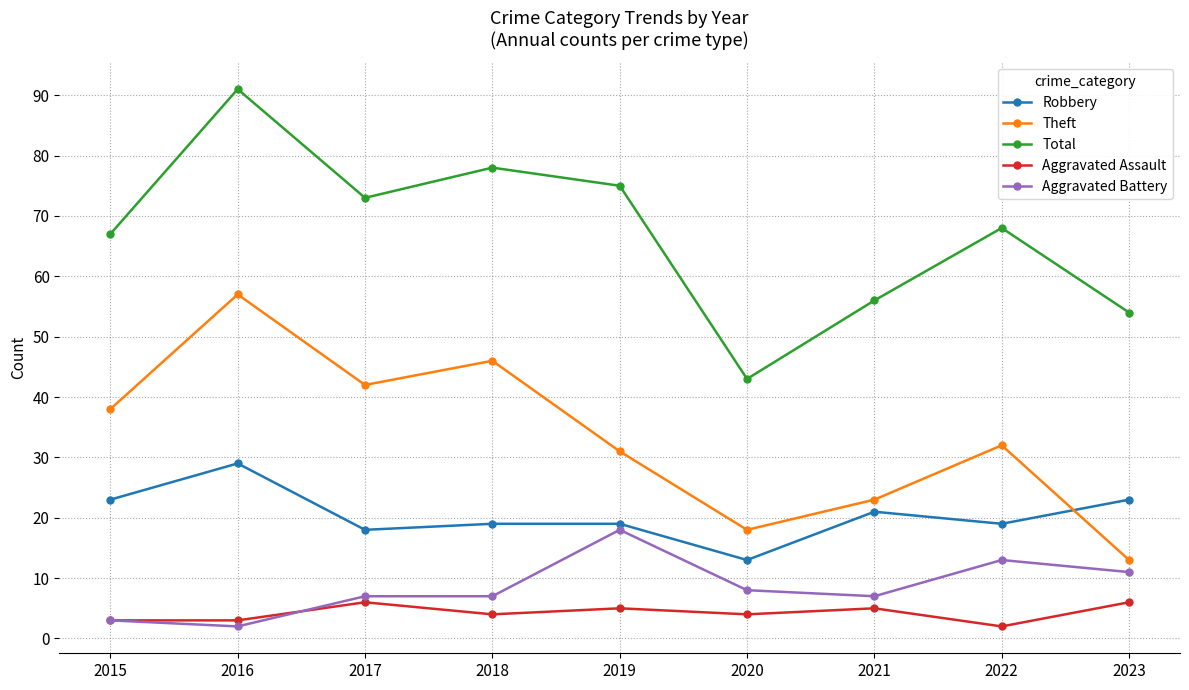

What is the minimum value for Aggravated Assault?

2